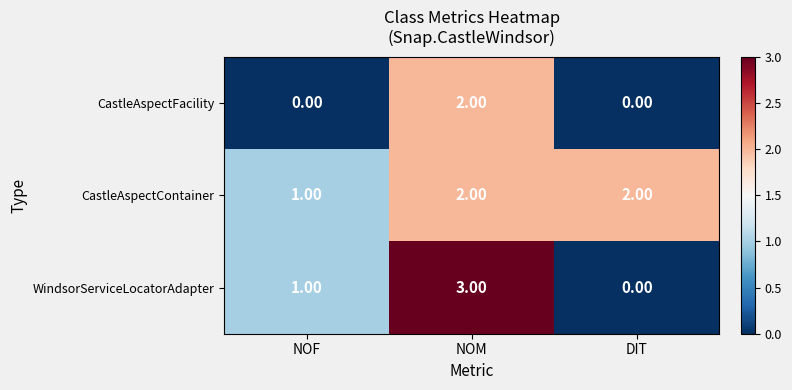

Count the number of categories in the chart.

3